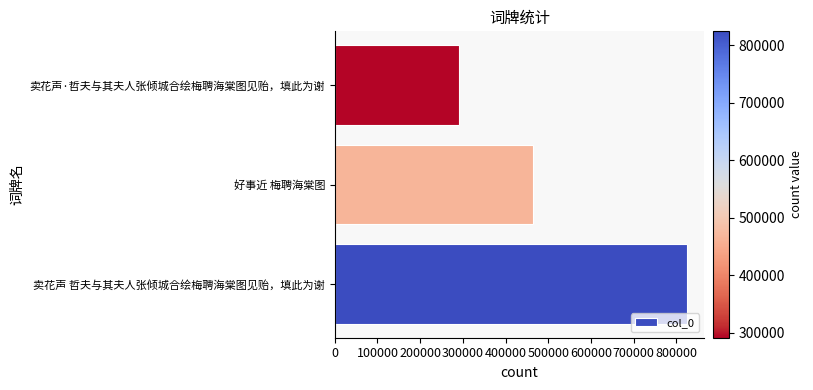

What is the maximum value shown in the chart?

824530